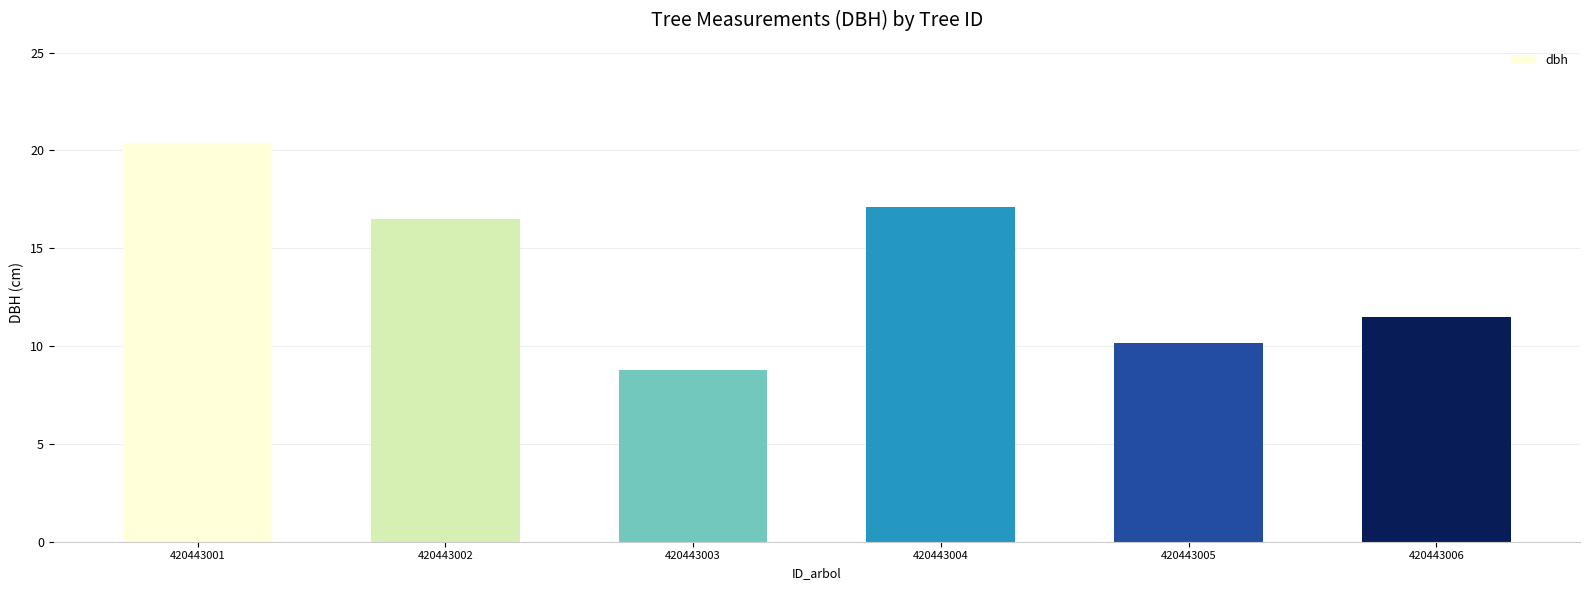

Does the chart contain stacked bars?

No